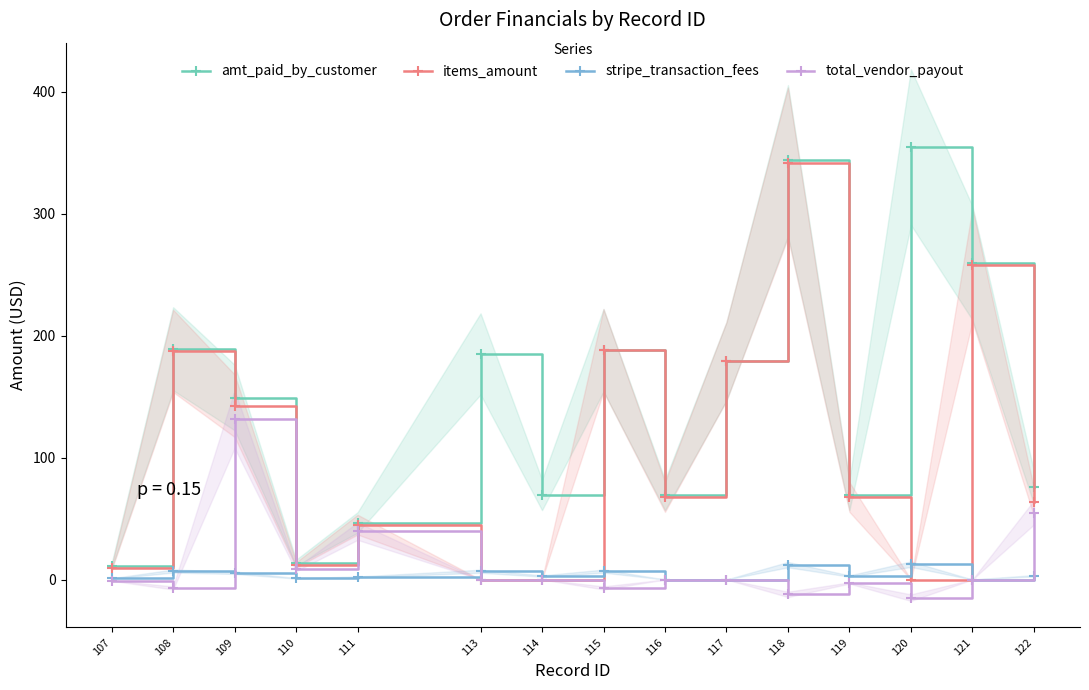

At 122, list the series in order from smallest to largest.

stripe_transaction_fees, total_vendor_payout, items_amount, amt_paid_by_customer